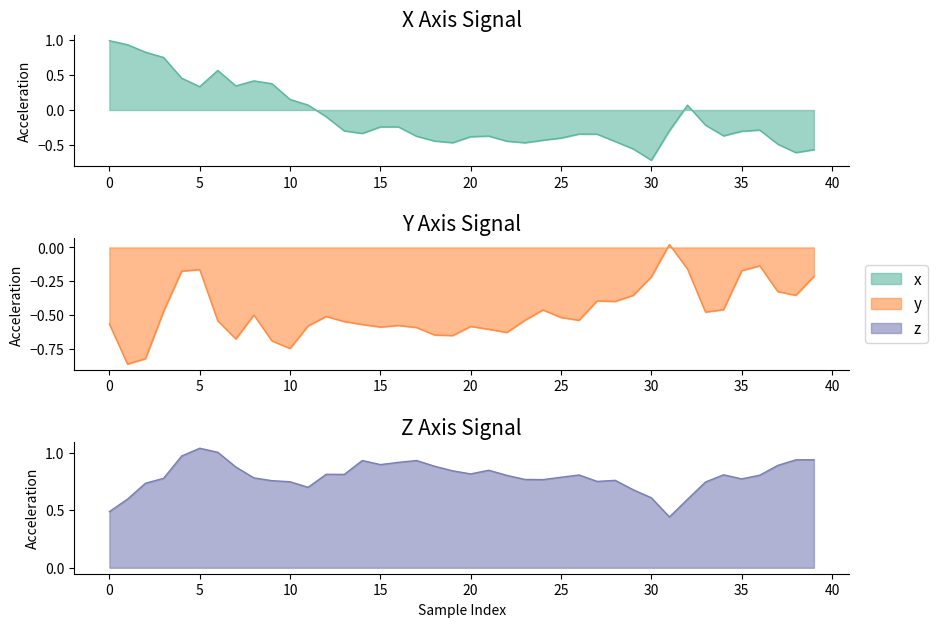

What is the difference between the maximum and second lowest values in the y series?

0.8